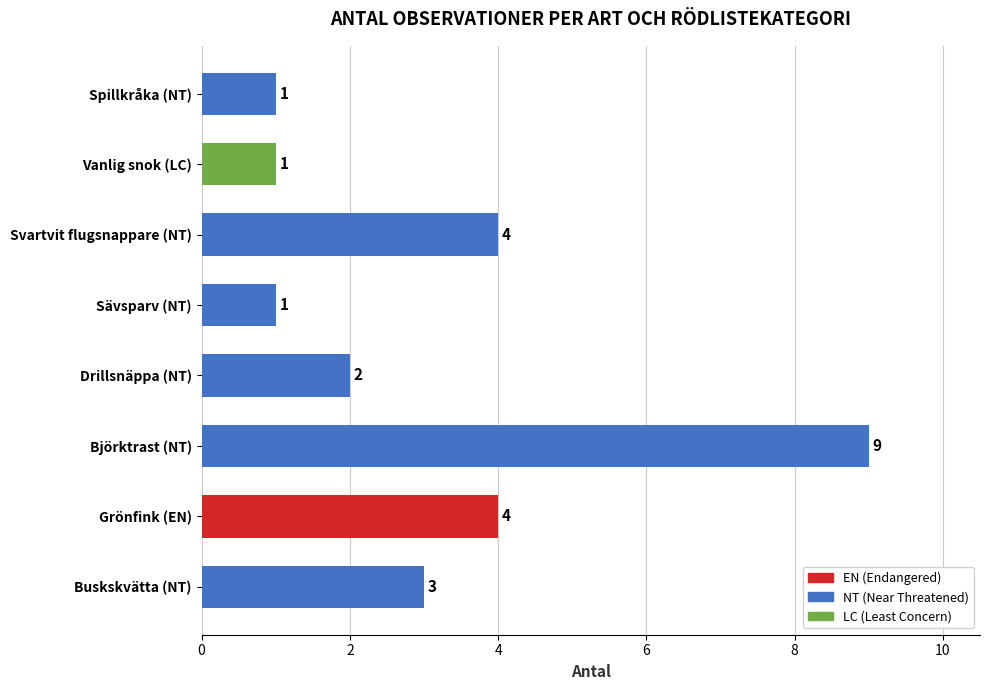

What is the greatest value displayed?

9